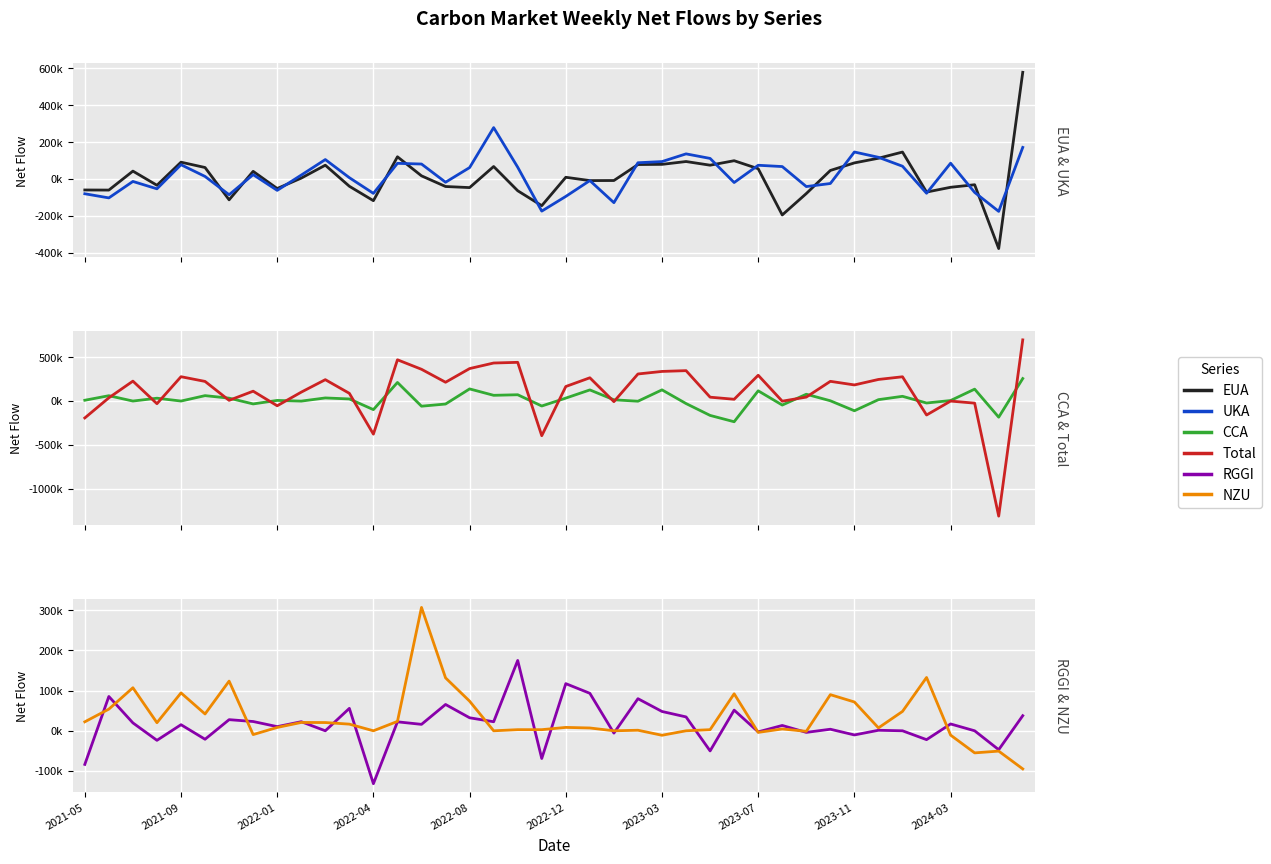

What is the maximum value shown in the chart?

696561.4